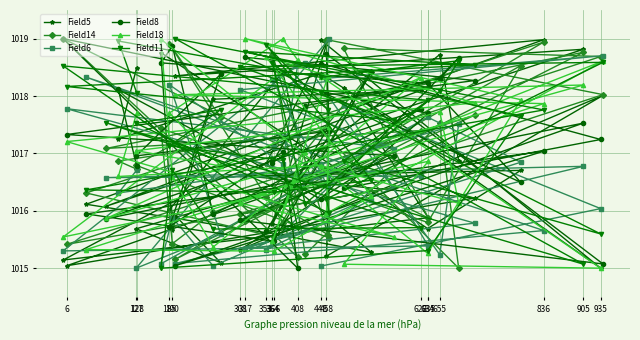

What is the minimum value shown in the chart?

1015.0